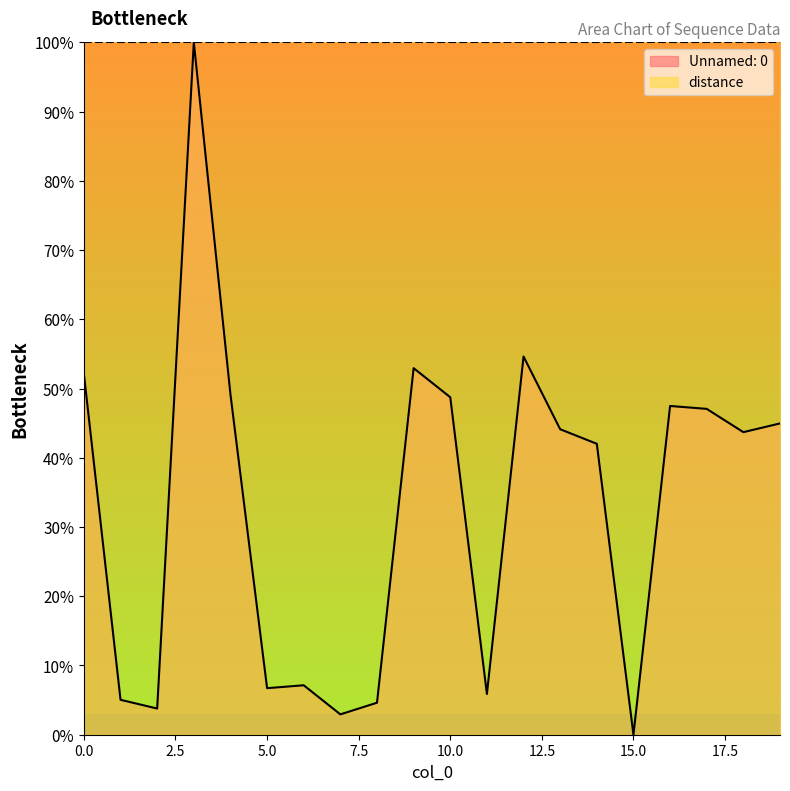

How many points are higher than both their immediate neighbors (excluding endpoints)?

5